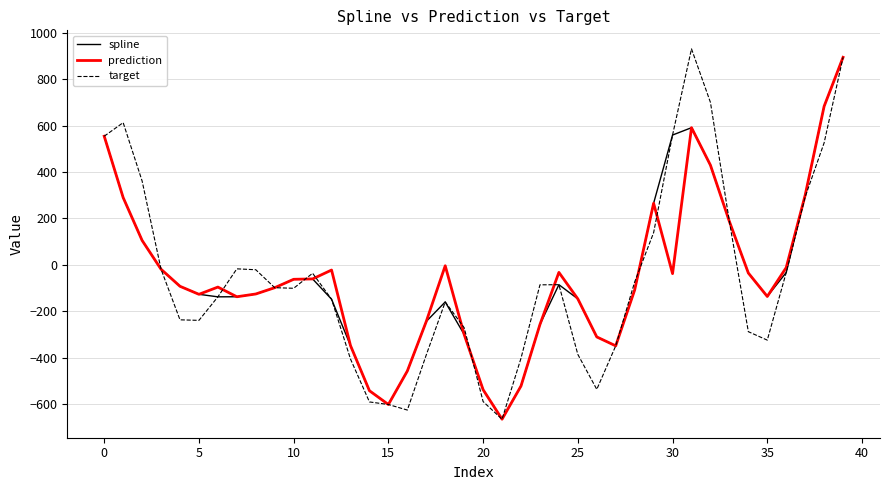

What are all the series names shown in the legend?

spline, prediction, target